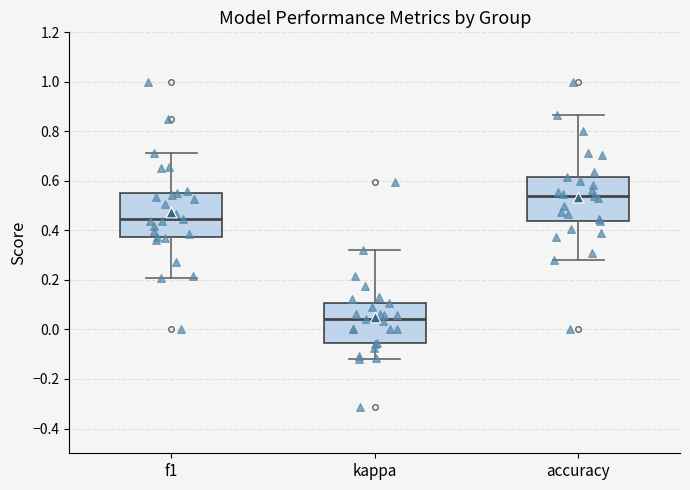

Reading left to right, transcribe this box plot: for each box, give where its median line is, the range the box spans, and where its two whiskers end, as read against the y-axis. The values are not printed on the chart, so give them approximately, as read against the axis.

f1: median 0.44, box 0.38 to 0.56, whiskers 0.20 to 0.72
kappa: median 0.04, box -0.06 to 0.10, whiskers -0.12 to 0.32
accuracy: median 0.54, box 0.44 to 0.62, whiskers 0.28 to 0.86